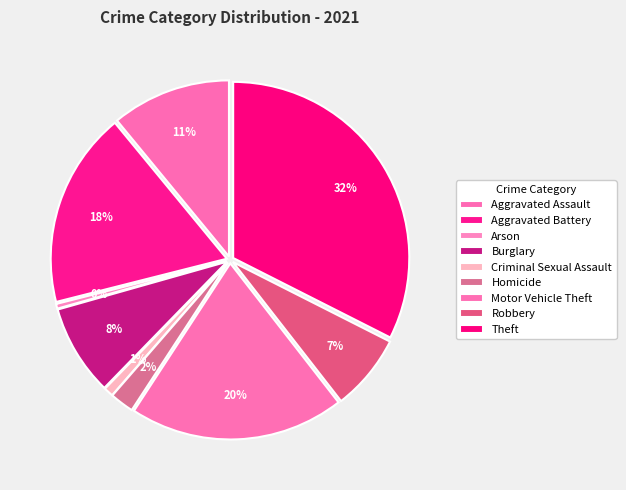

To the nearest percent, what is the combined percentage of Aggravated Assault and Arson?

11%